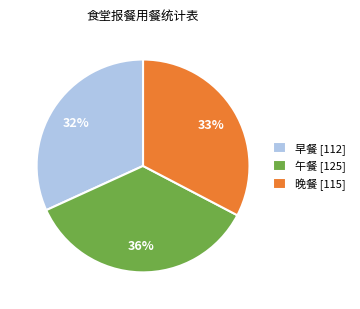

What percentage is the 午餐 slice, to the nearest percent?

36%